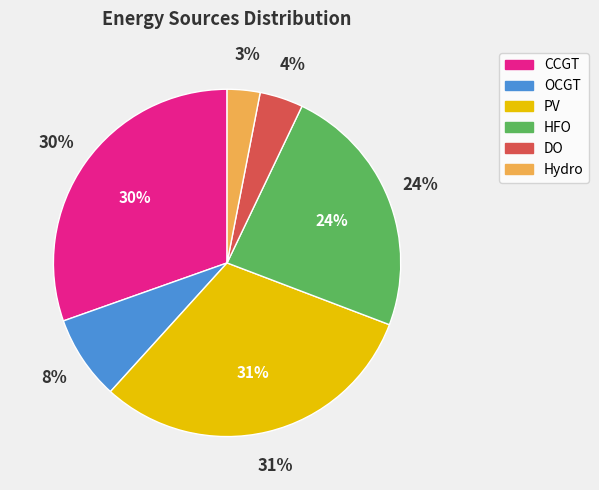

True or false: CCGT accounts for 17% of the total.

False